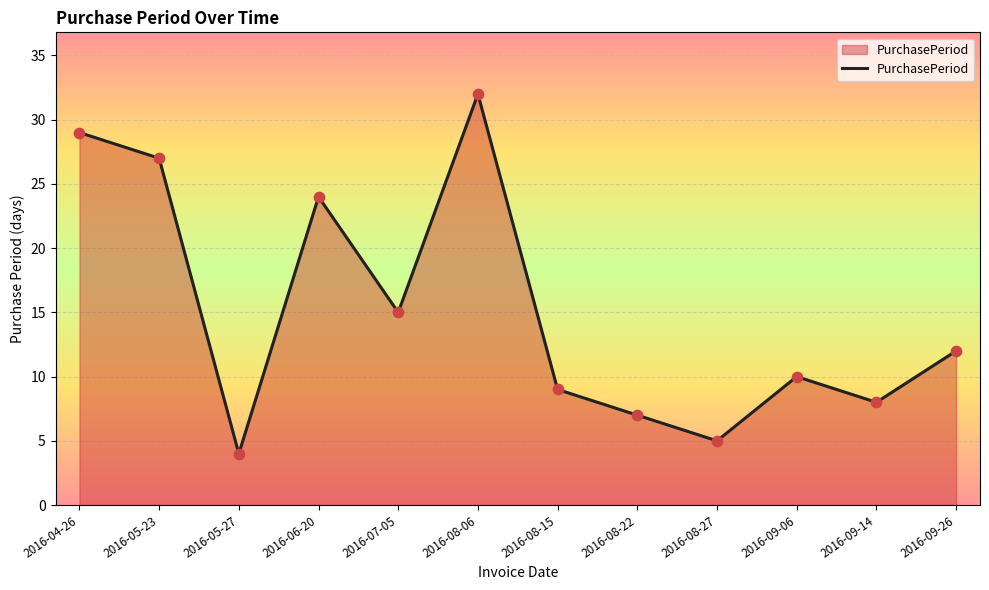

What is the ratio of the value at 2016-05-27 to the value at 2016-09-14?

0.5